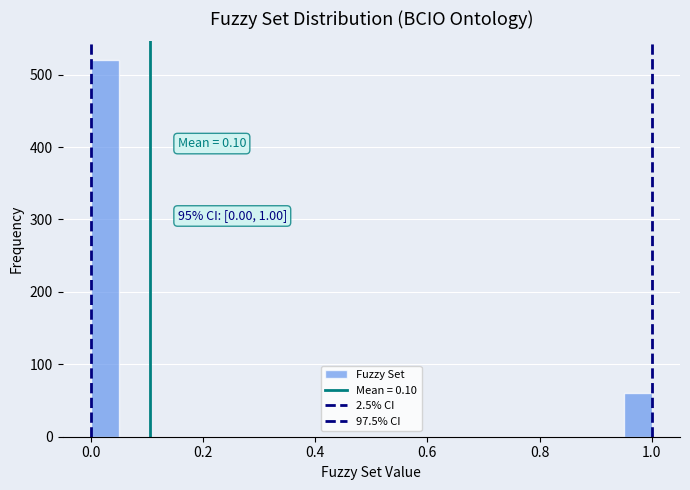

Read against the x-axis, roughly where is the centre of the tallest bar?

0.02